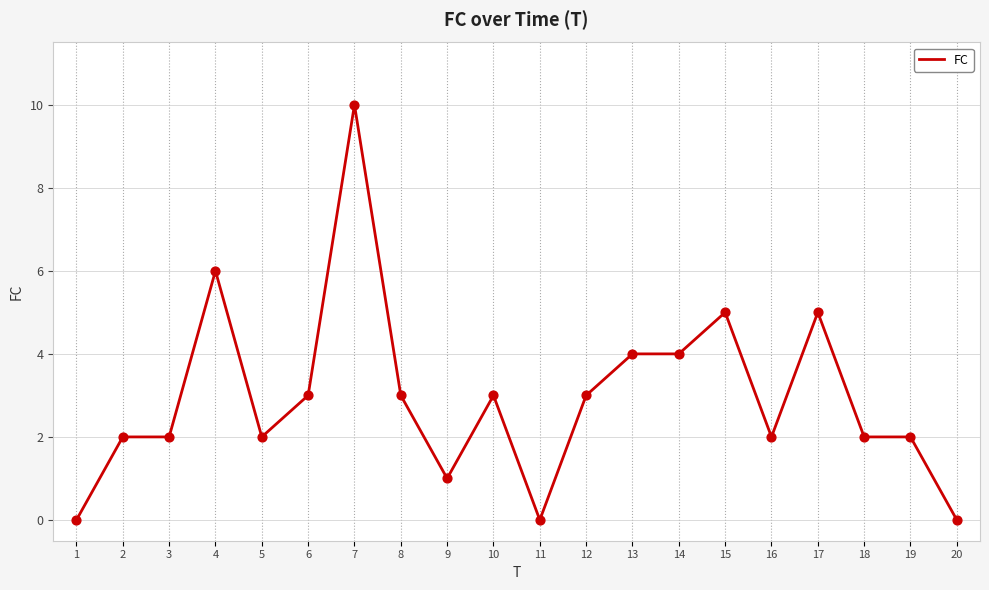

Between 7 and 17, which is larger?

7